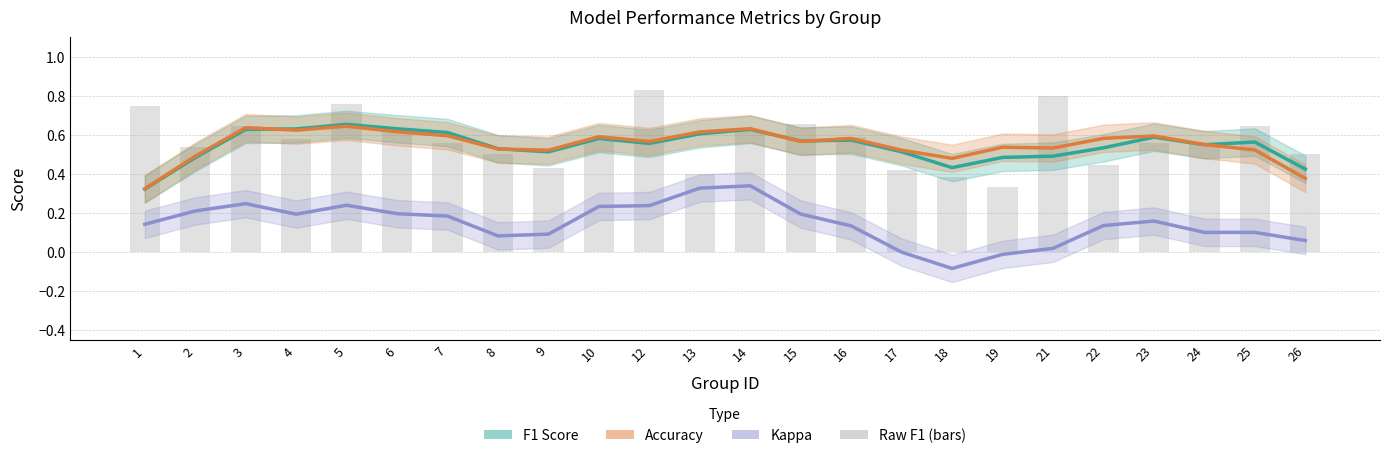

Reading right to left, list all the values displayed in this chart.

F1 Score: 26=0.4	25=0.6	24=0.5	23=0.6	22=0.5	21=0.5	19=0.5	18=0.4	17=0.5	16=0.6	15=0.6	14=0.6	13=0.6	12=0.6	10=0.6	9=0.5	8=0.5	7=0.6	6=0.6	5=0.7	4=0.6	3=0.6	2=0.5	1=0.3
Accuracy: 26=0.4	25=0.5	24=0.6	23=0.6	22=0.6	21=0.5	19=0.5	18=0.5	17=0.5	16=0.6	15=0.6	14=0.6	13=0.6	12=0.6	10=0.6	9=0.5	8=0.5	7=0.6	6=0.6	5=0.6	4=0.6	3=0.6	2=0.5	1=0.3
Kappa: 26=0.1	25=0.1	24=0.1	23=0.2	22=0.1	21=0.0	19=-0.0	18=-0.1	17=-0.0	16=0.1	15=0.2	14=0.3	13=0.3	12=0.2	10=0.2	9=0.1	8=0.1	7=0.2	6=0.2	5=0.2	4=0.2	3=0.2	2=0.2	1=0.1
Raw F1: 26=0.5	25=0.6	24=0.6	23=0.6	22=0.4	21=0.8	19=0.3	18=0.4	17=0.4	16=0.6	15=0.7	14=0.6	13=0.4	12=0.8	10=0.6	9=0.4	8=0.5	7=0.6	6=0.6	5=0.8	4=0.6	3=0.6	2=0.5	1=0.8